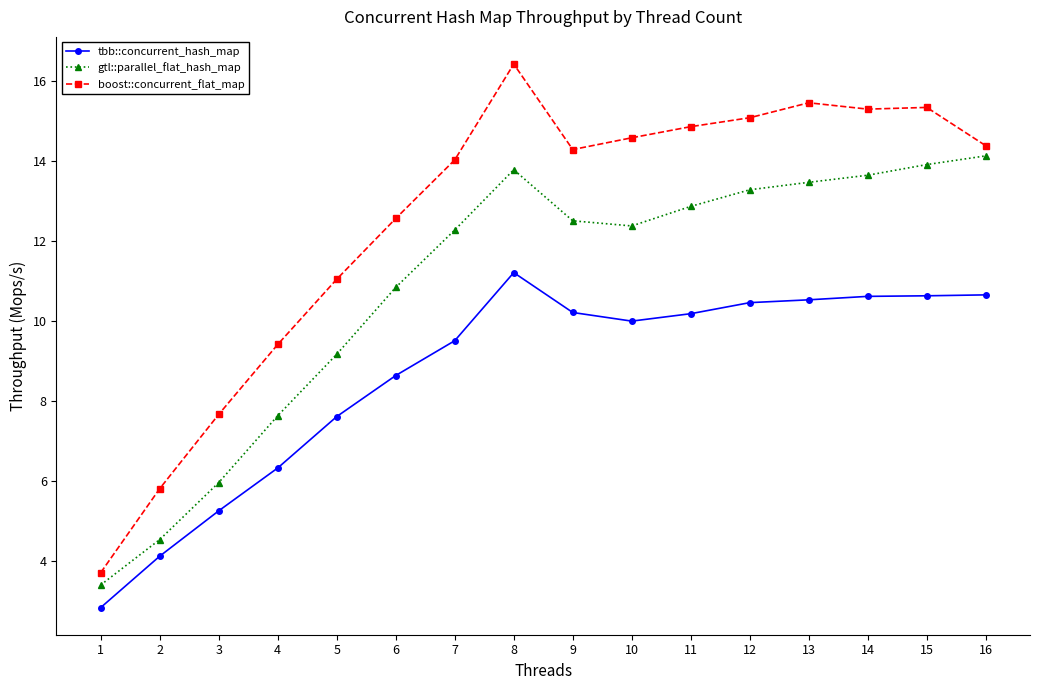

Is it true that gtl::parallel_flat_hash_map equals 9.2 at 5?

True